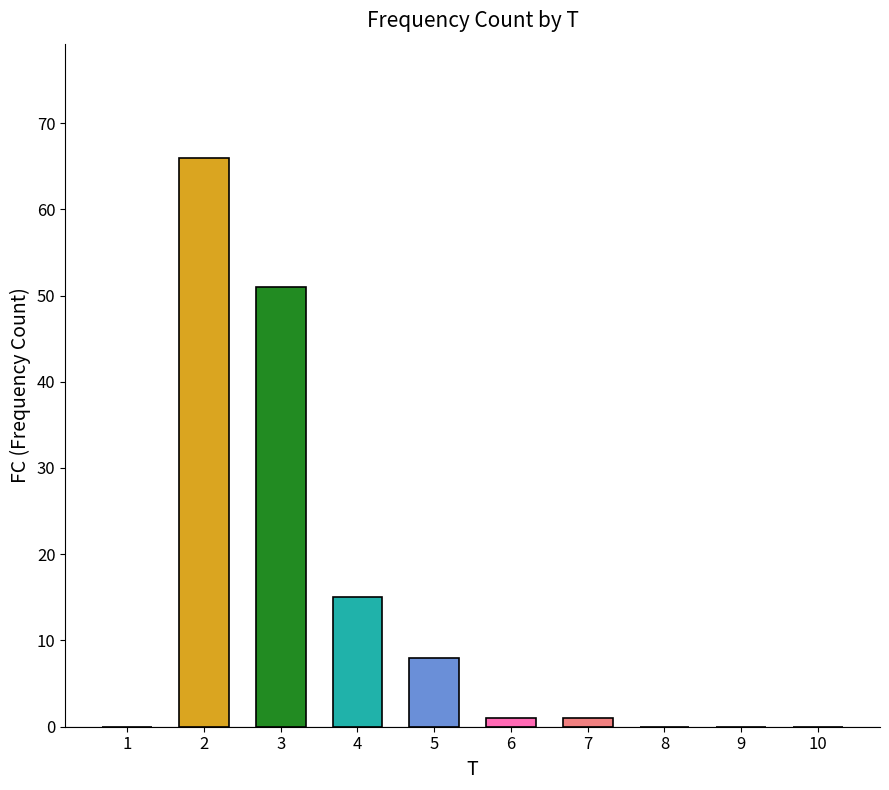

Where does the data first go above 1?

2